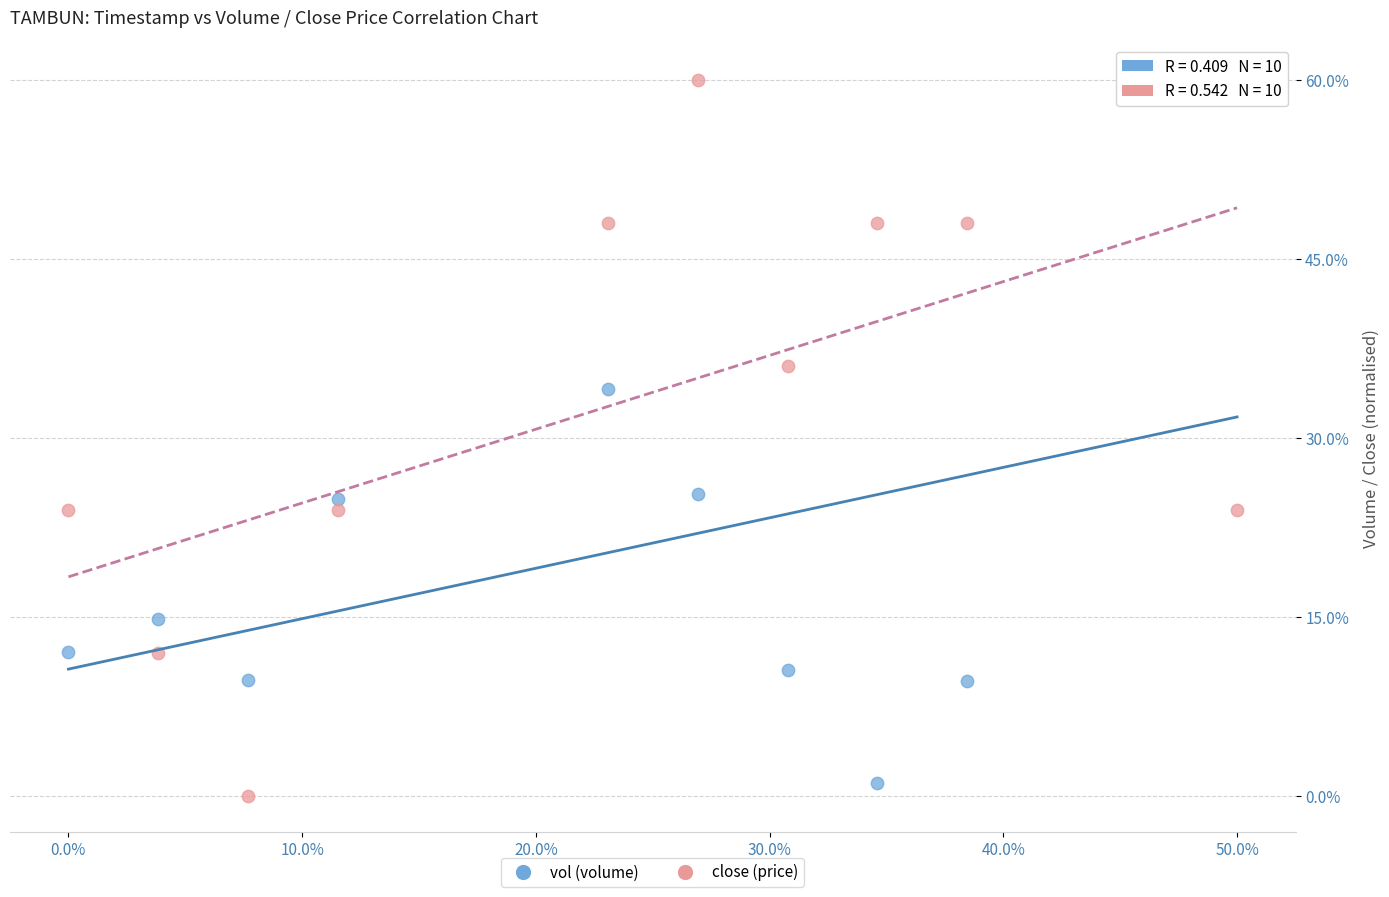

What are all the series names shown in the legend?

vol (volume), close (price)